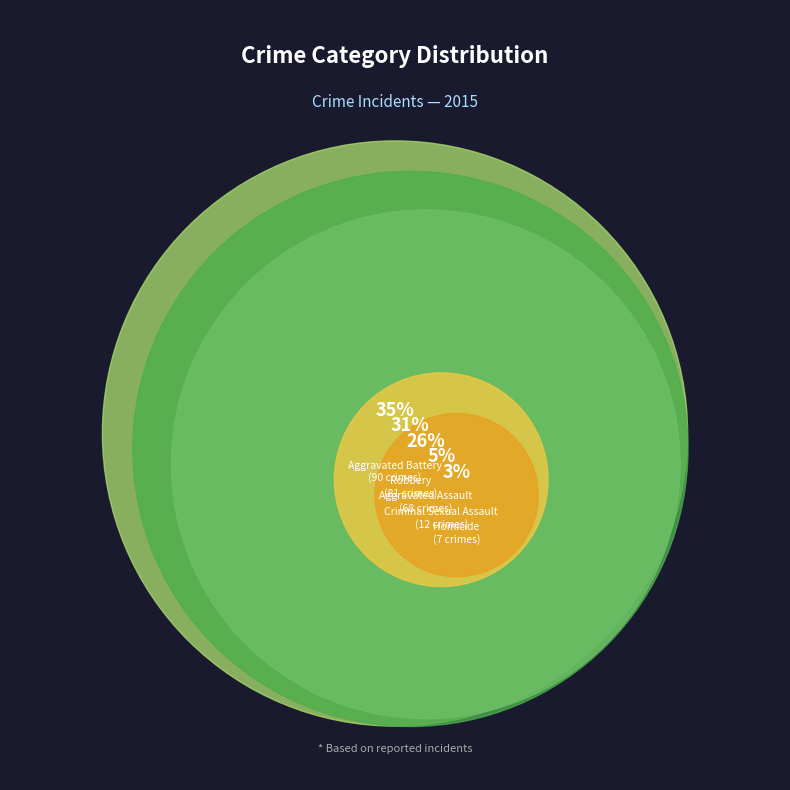

How many slices are in this pie chart?

5